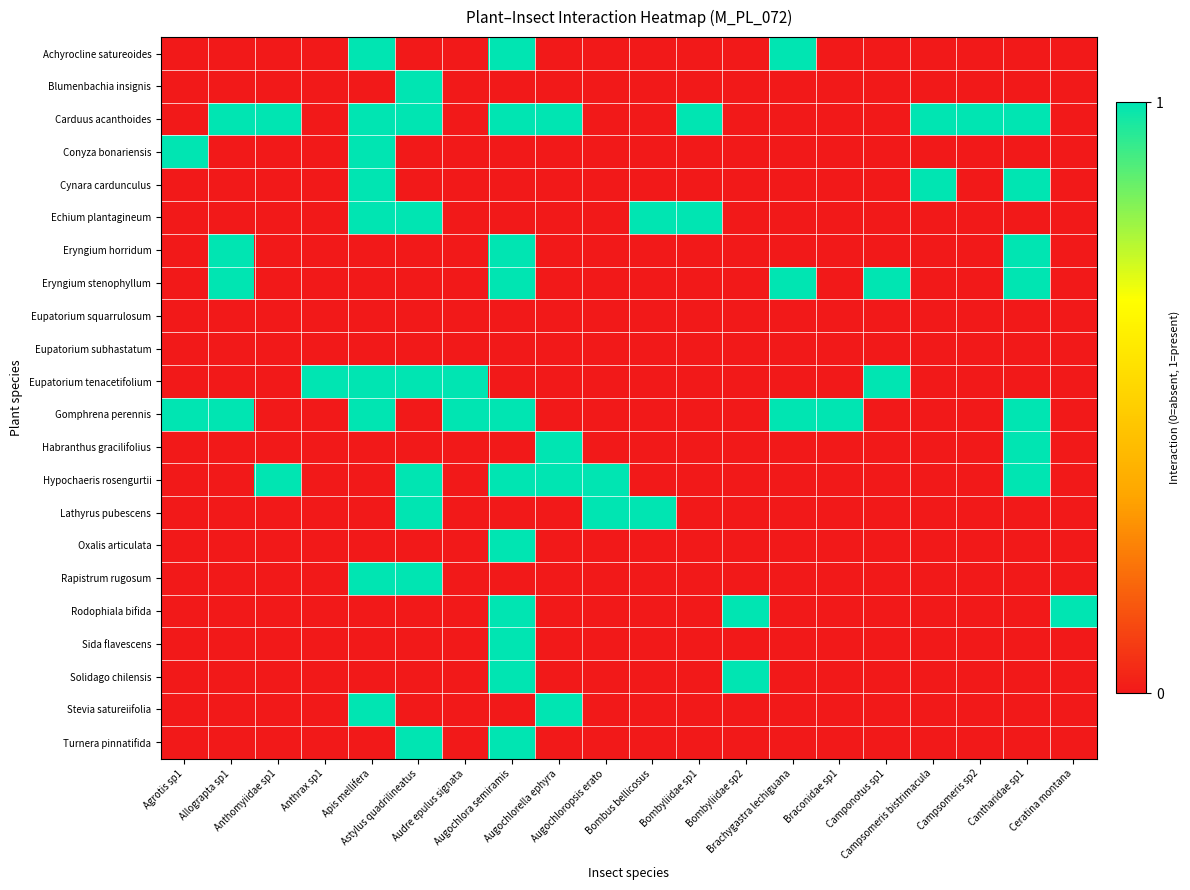

At how many categories does at least one series exceed 0?

20